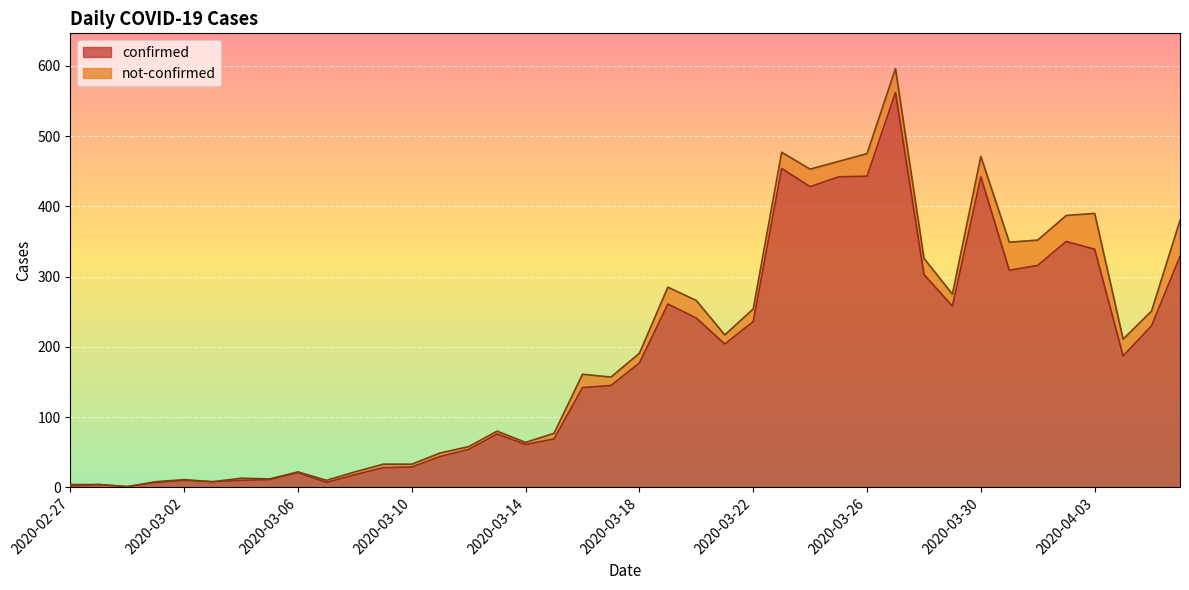

Which label corresponds to the largest value in the chart?

2020-03-27